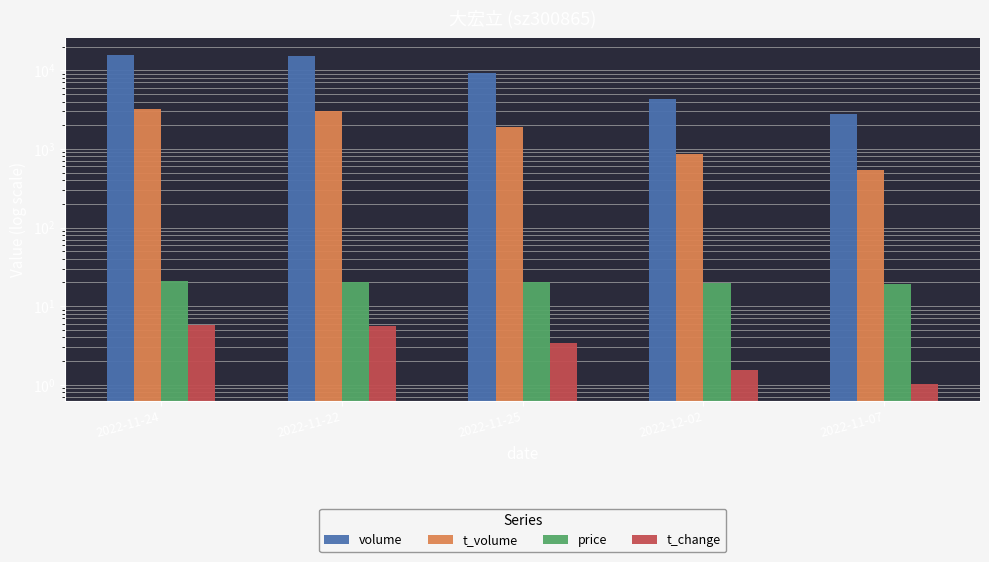

Which series has the widest spread of values?

volume